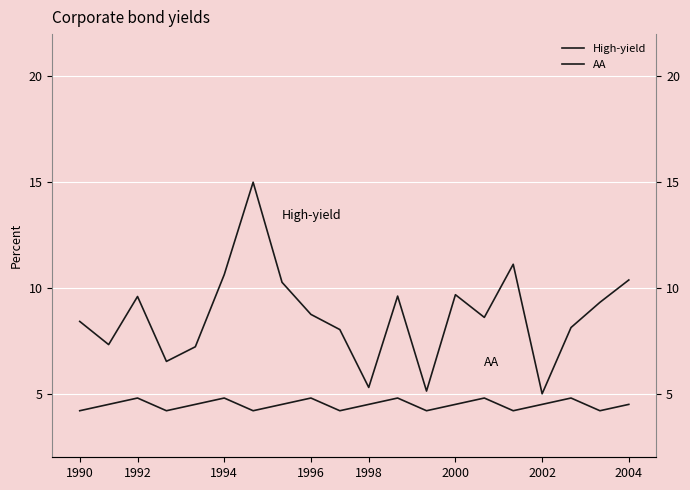

At which label does AA reach its minimum?

1990